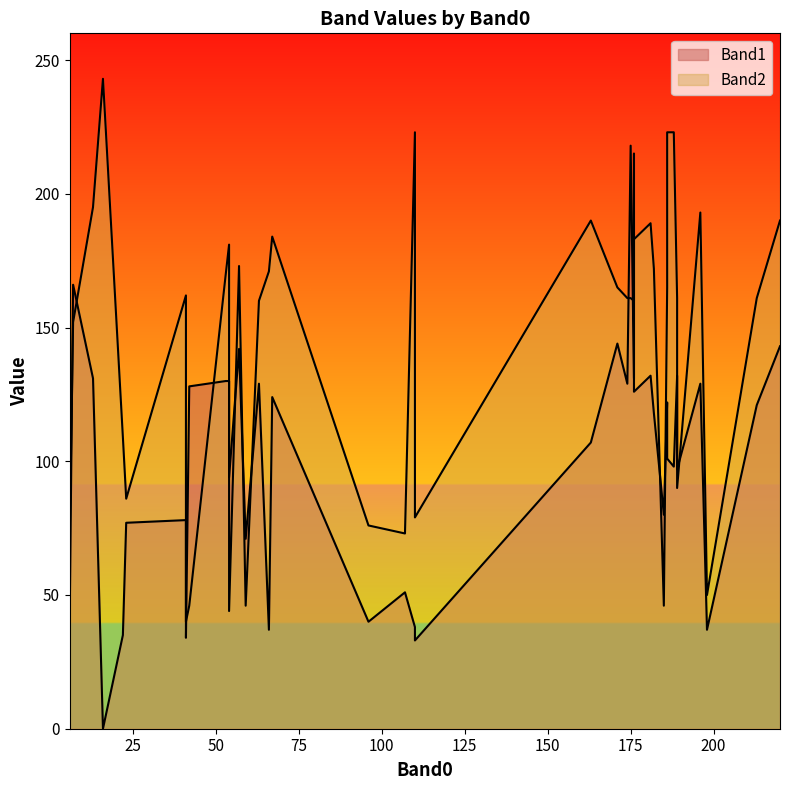

At which label is Band2 closest to 141?

7